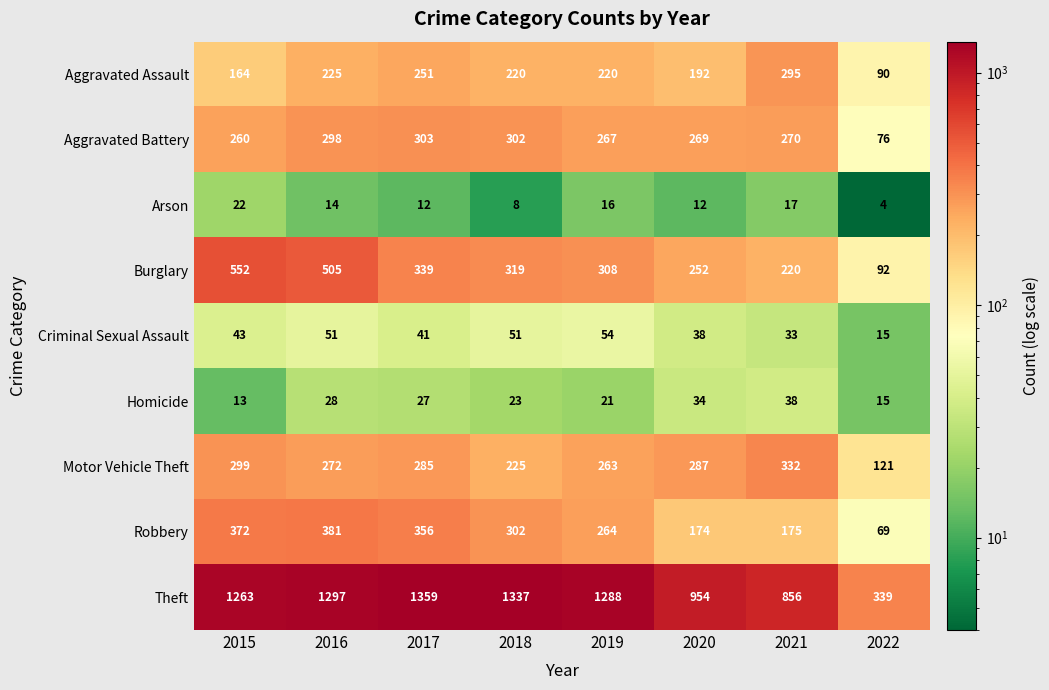

At which category is the sum across all series the highest?

2016